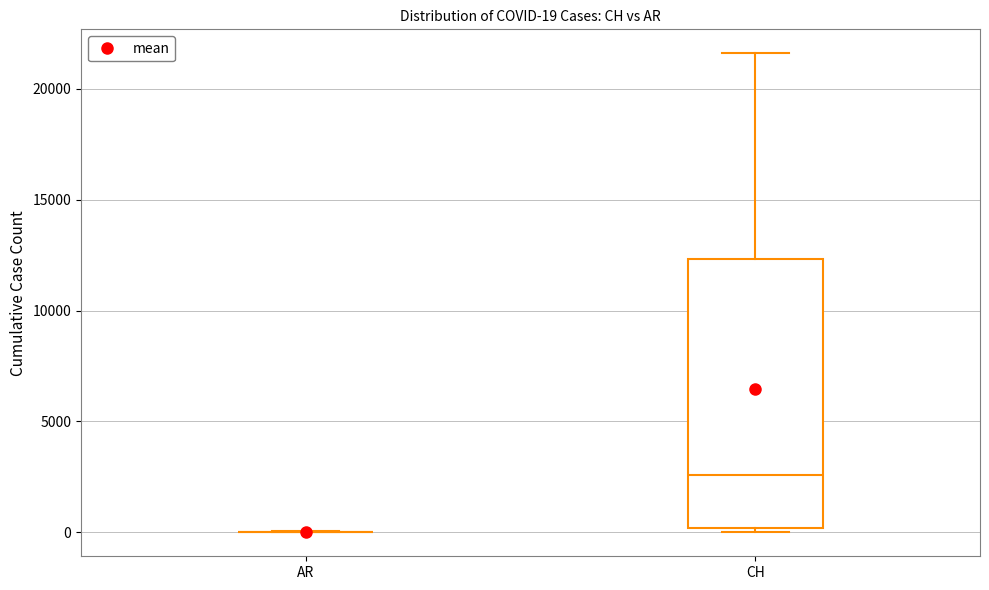

Which box is the tallest, from its lower edge to its upper edge?

CH